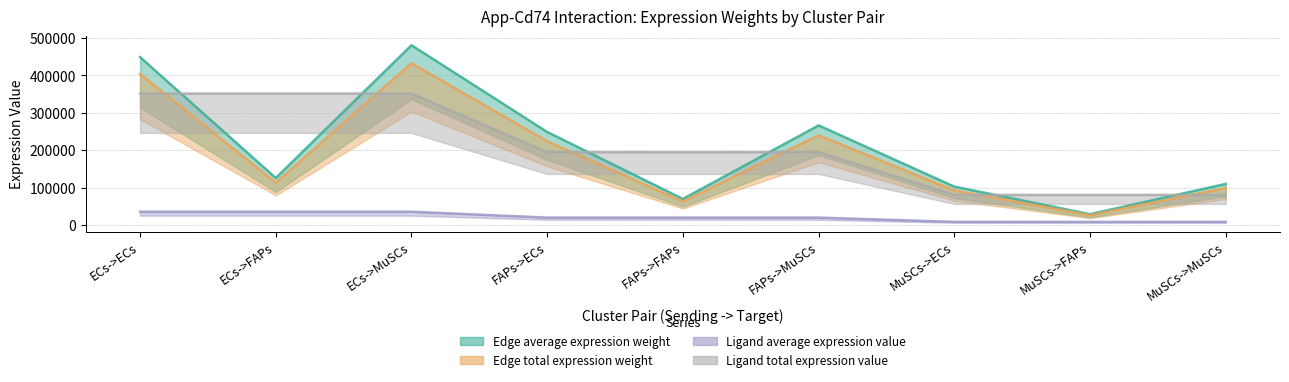

What is the total value across all series at FAPs->FAPs?

346074.4